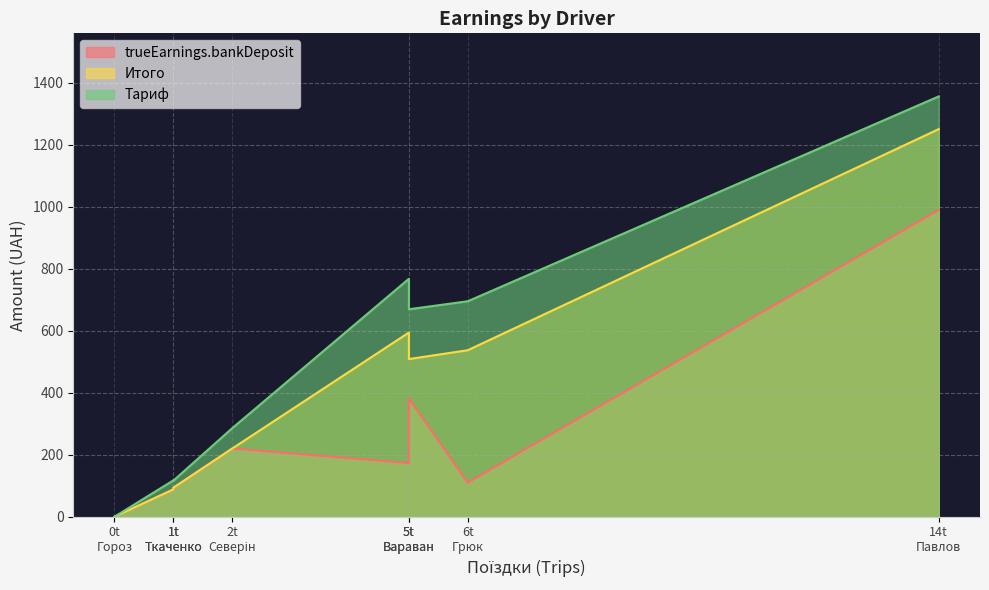

True or false: trueEarnings.bankDeposit has more than 0 points higher than both neighbors.

True